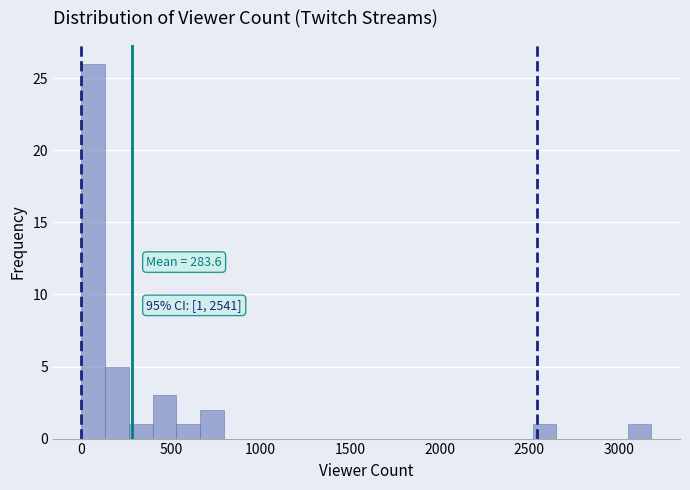

Read against the x-axis, roughly where is the centre of the tallest bar?

50